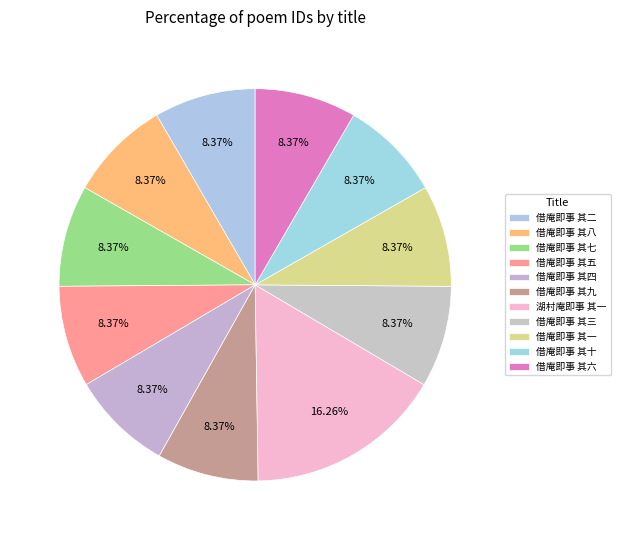

How many slices are in this pie chart?

11